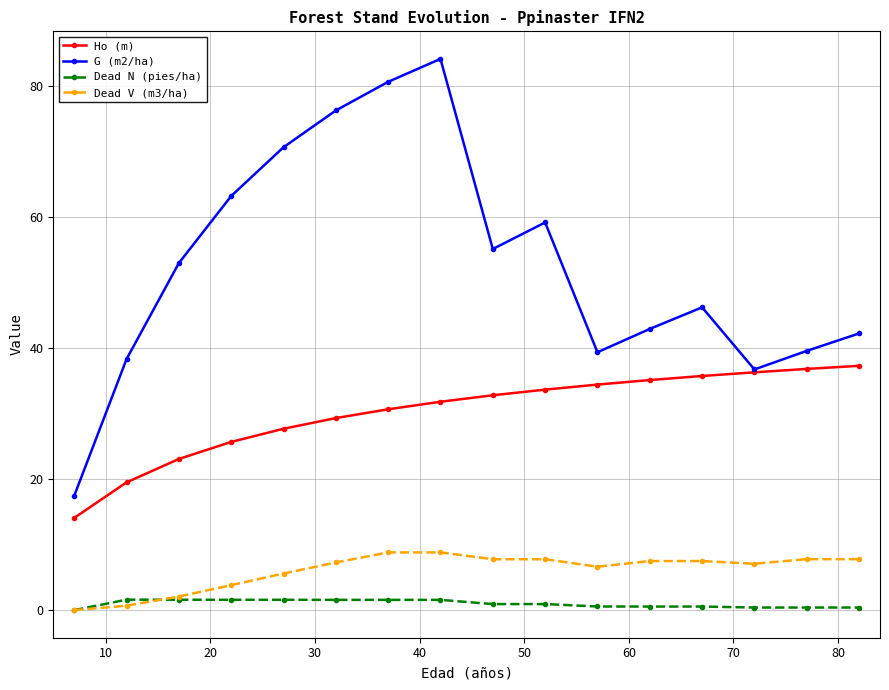

What is the maximum value shown in the chart?

84.1